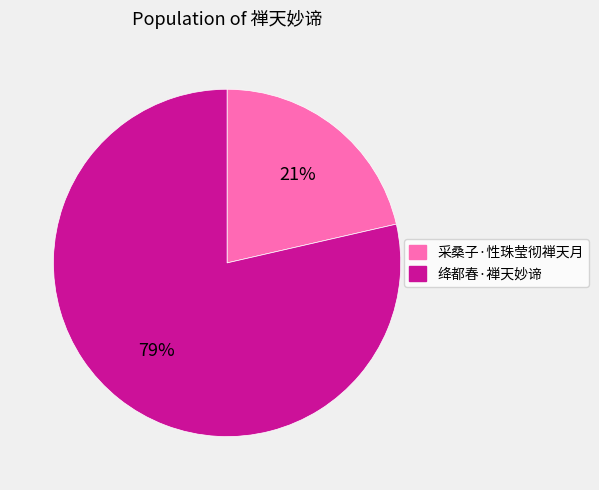

To the nearest percent, what is the combined percentage of 绛都春·禅天妙谛 and 采桑子·性珠莹彻禅天月?

100%